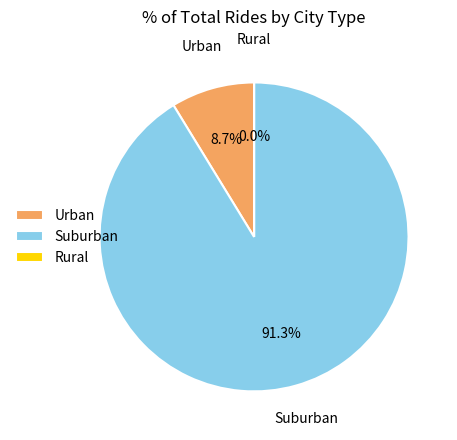

What percentage is NOT represented by Urban?

91.3%